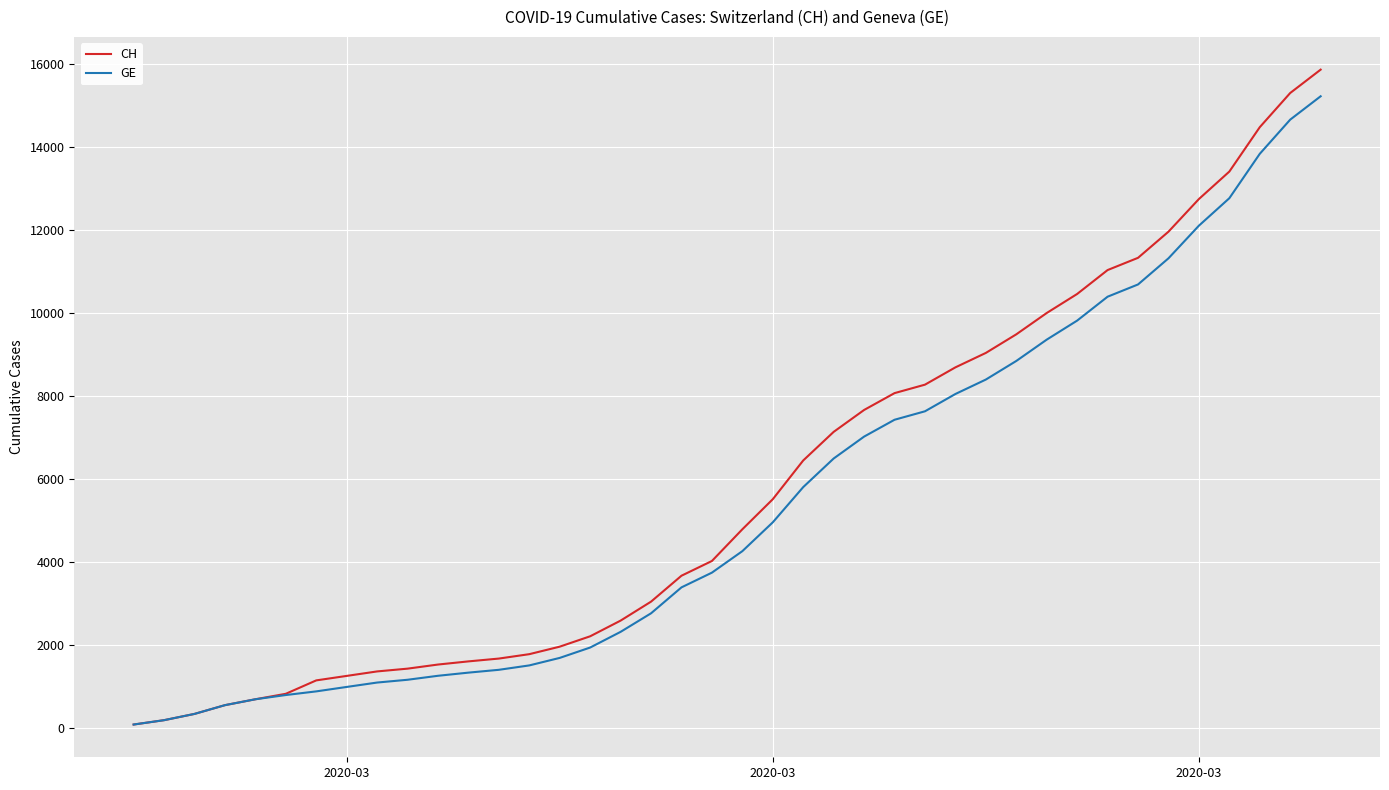

Which series has the widest spread of values?

CH